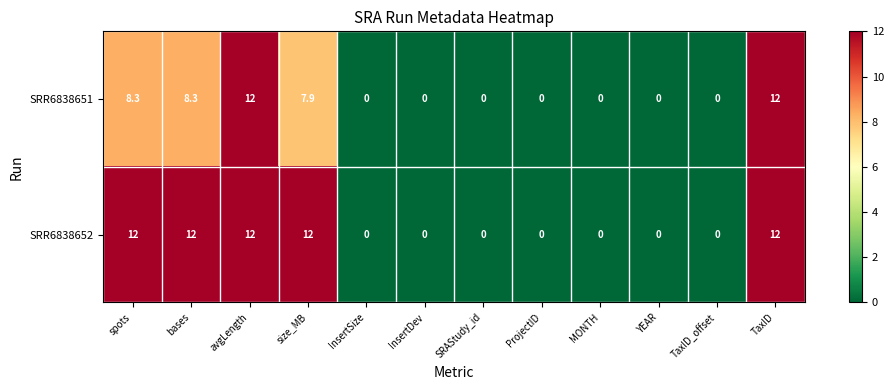

How many positive values does the SRR6838652 series have?

5